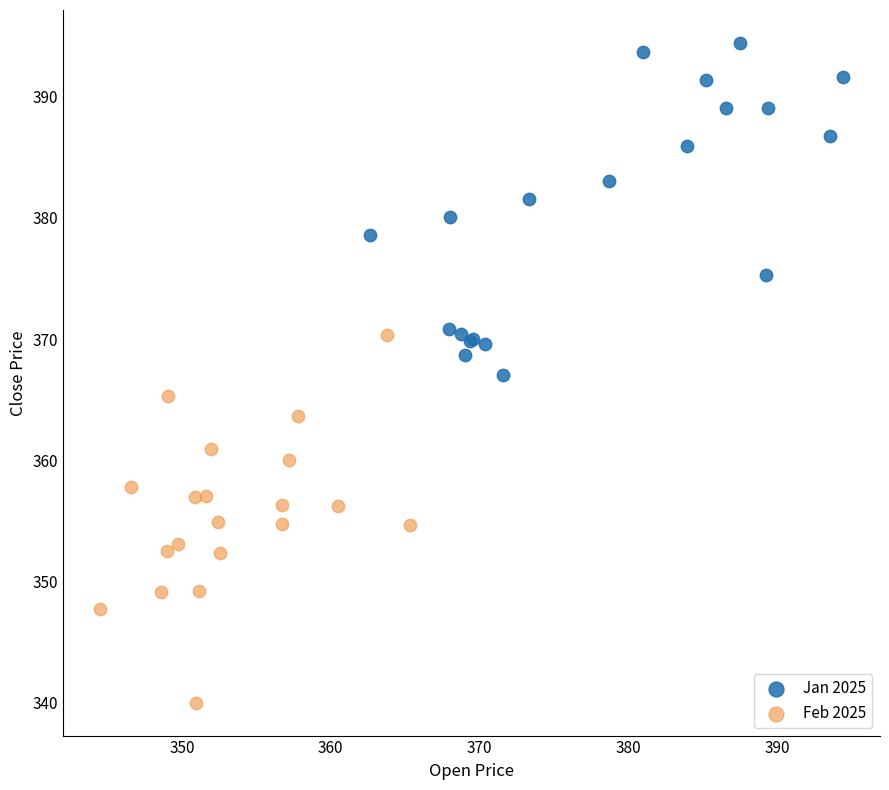

Which series has the widest spread of Y values?

Feb 2025